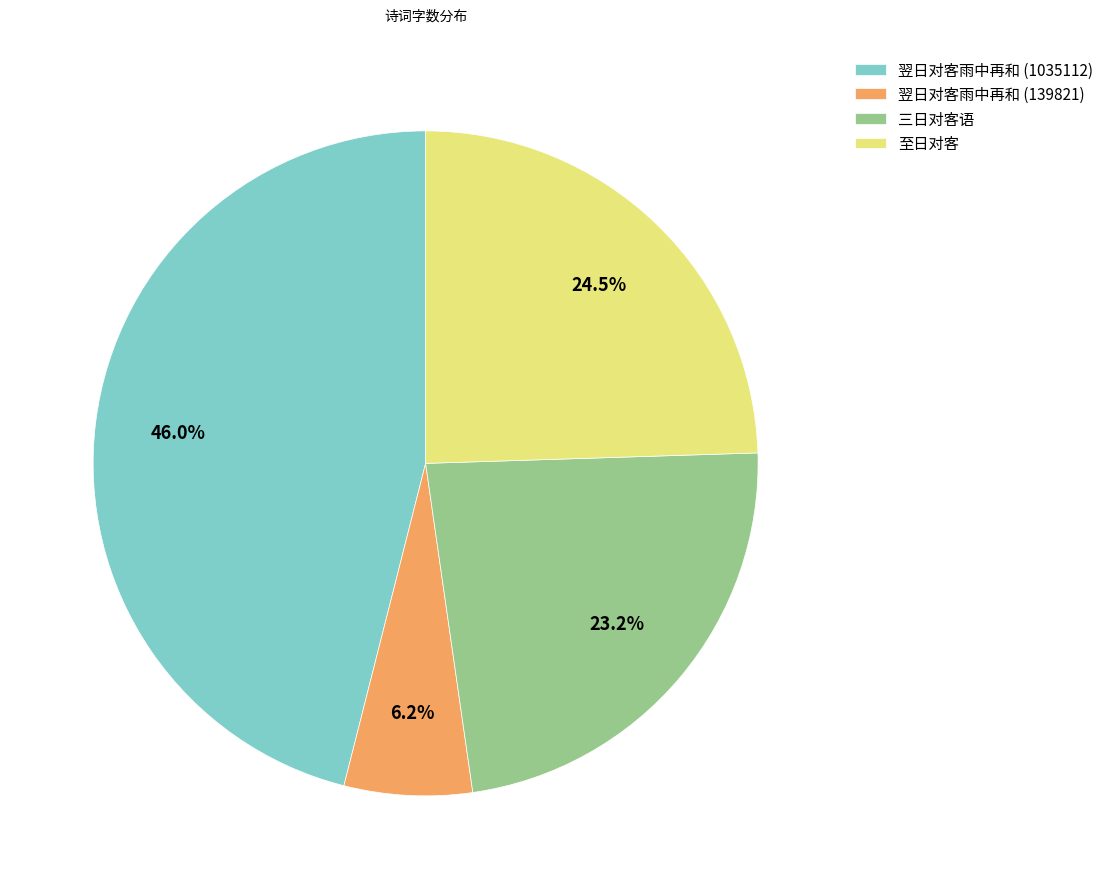

Is there any slice that represents more than half of the pie?

No